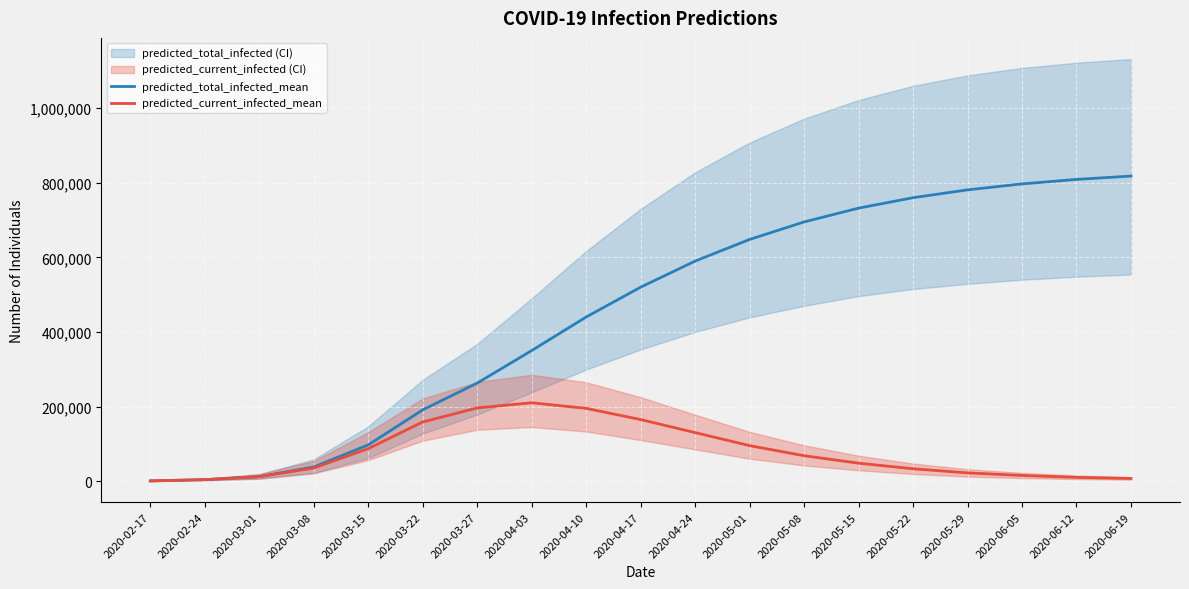

Reading right to left, transcribe all the data shown in this chart.

predicted_total_infected_mean: 818000	809000	797000	781000	760000	732000	695000	648000	590000	520000	440000	350000	262822	190888	97021	37837	11846	3806	476
predicted_current_infected_mean: 7000	10000	15000	22000	33000	48000	68000	95000	130000	165000	195000	210000	196185	158420	87066	34982	11846	3806	476